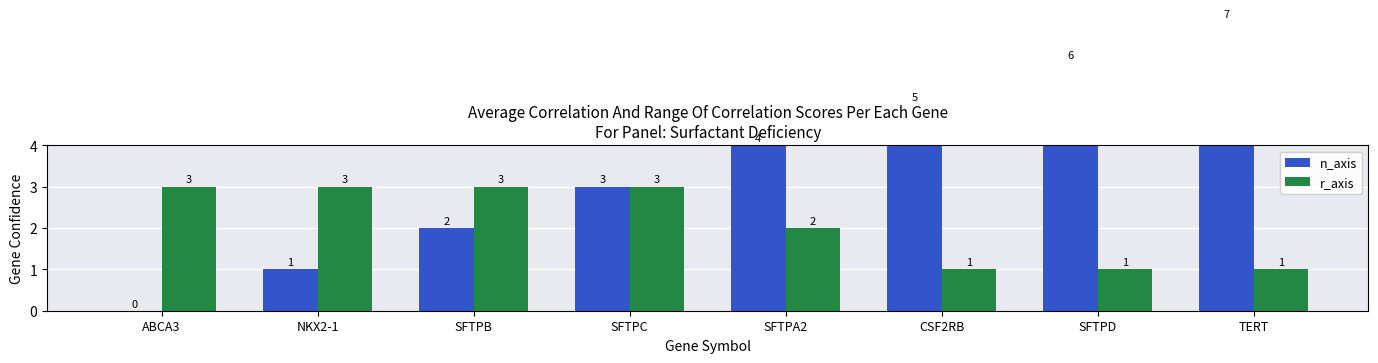

List the labels in order of n_axis value, smallest first.

ABCA3, NKX2-1, SFTPB, SFTPC, SFTPA2, CSF2RB, SFTPD, TERT